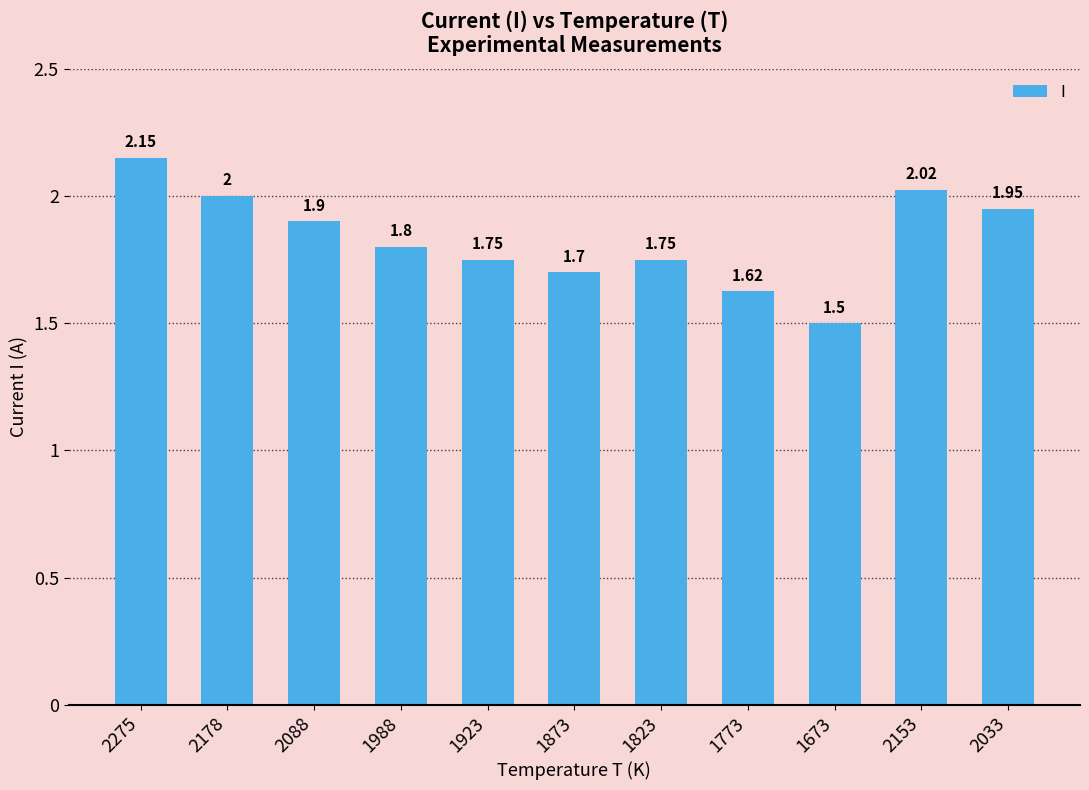

What value does the data have at 2178?

2.0